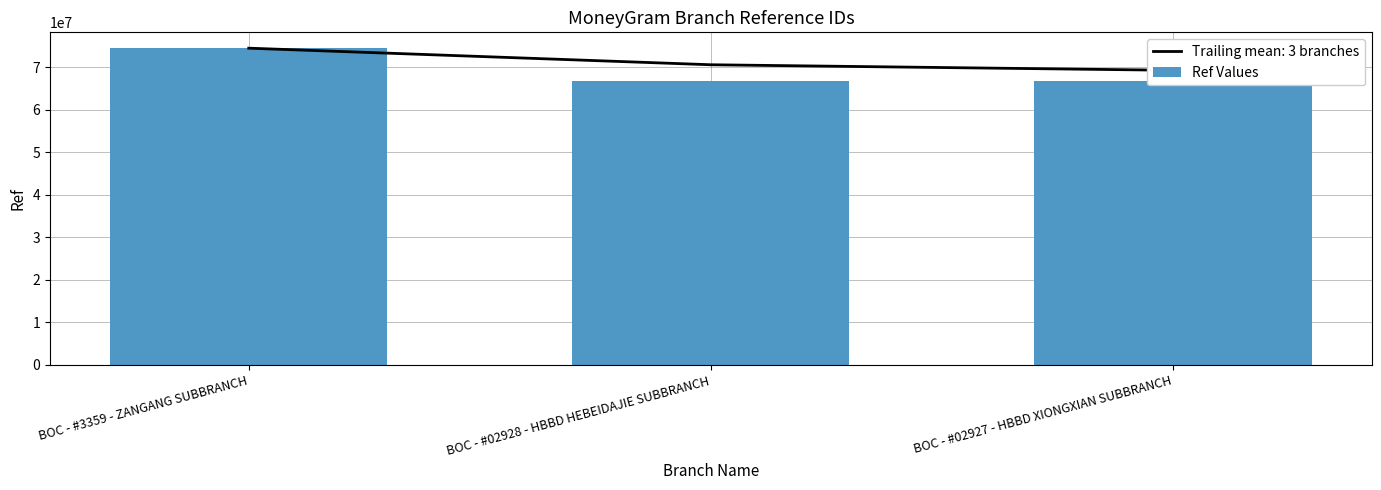

Reading right to left, list all the values displayed in this chart.

66691466	66691628	74492495